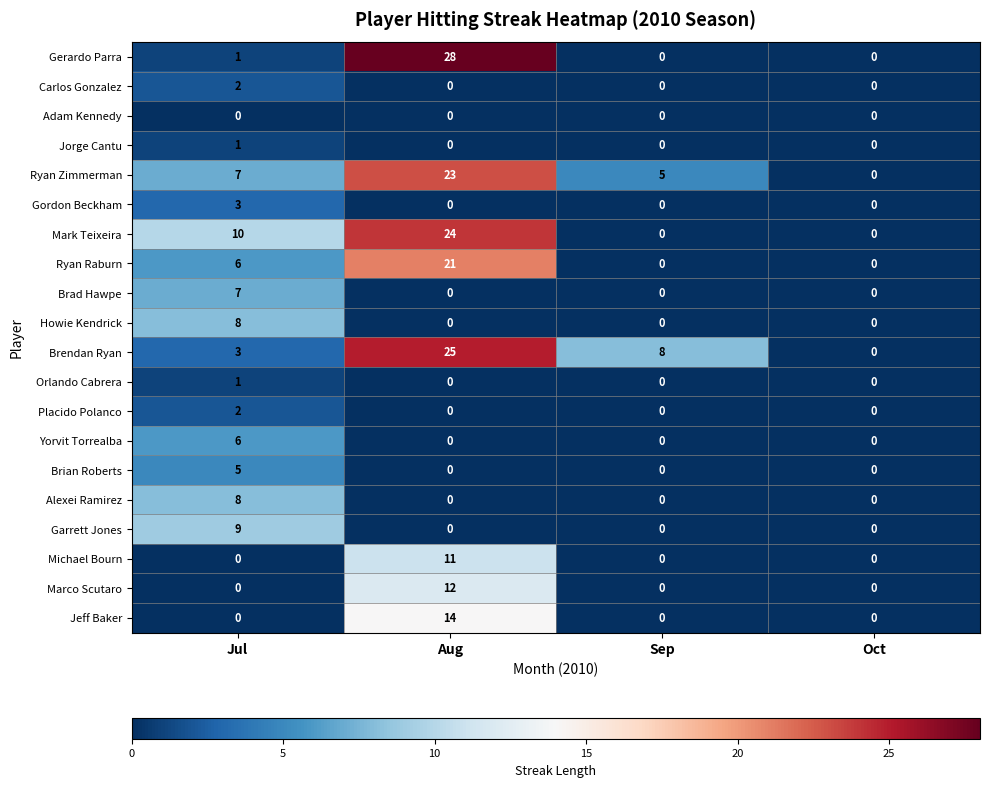

What is the difference between the maximum and second lowest values in the Brian Roberts series?

5